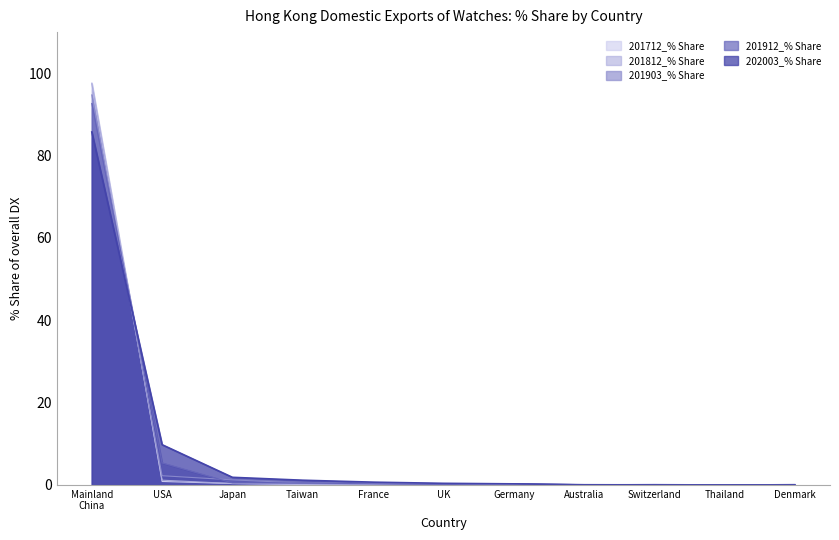

Where is 201903_% Share nearest to the value 47?

USA